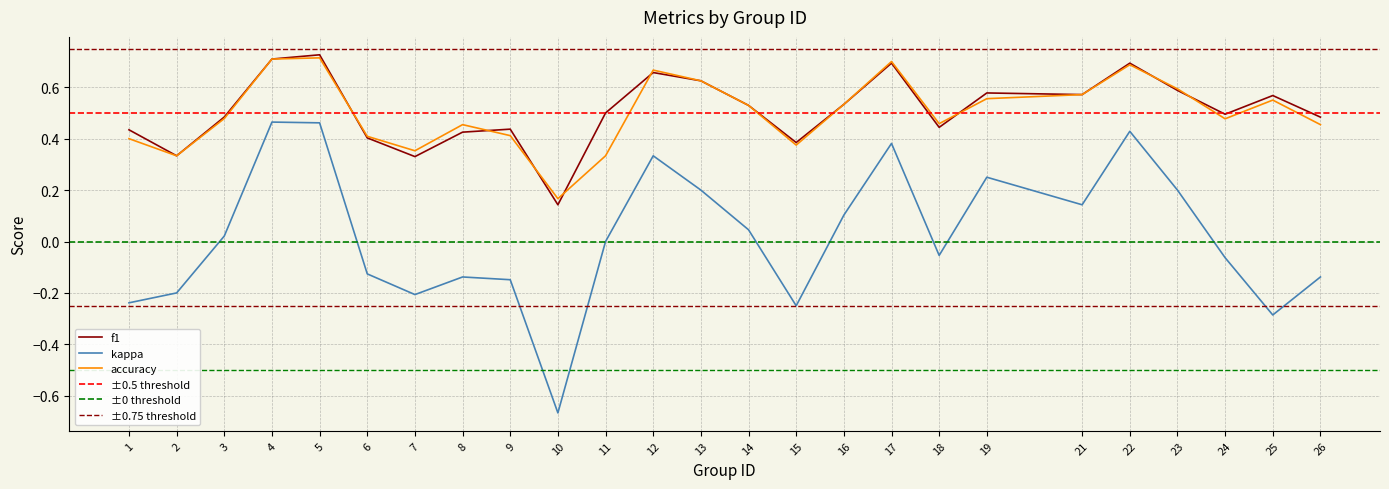

Reading left to right, extract all data points from this chart.

f1: 1=0.4	2=0.3	3=0.5	4=0.7	5=0.7	6=0.4	7=0.3	8=0.4	9=0.4	10=0.1	11=0.5	12=0.7	13=0.6	14=0.5	15=0.4	16=0.5	17=0.7	18=0.4	19=0.6	21=0.6	22=0.7	23=0.6	24=0.5	25=0.6	26=0.5
kappa: 1=-0.2	2=-0.2	3=0.0	4=0.5	5=0.5	6=-0.1	7=-0.2	8=-0.1	9=-0.1	10=-0.7	11=0.0	12=0.3	13=0.2	14=0.0	15=-0.2	16=0.1	17=0.4	18=-0.1	19=0.3	21=0.1	22=0.4	23=0.2	24=-0.1	25=-0.3	26=-0.1
accuracy: 1=0.4	2=0.3	3=0.5	4=0.7	5=0.7	6=0.4	7=0.4	8=0.5	9=0.4	10=0.2	11=0.3	12=0.7	13=0.6	14=0.5	15=0.4	16=0.5	17=0.7	18=0.5	19=0.6	21=0.6	22=0.7	23=0.6	24=0.5	25=0.6	26=0.5